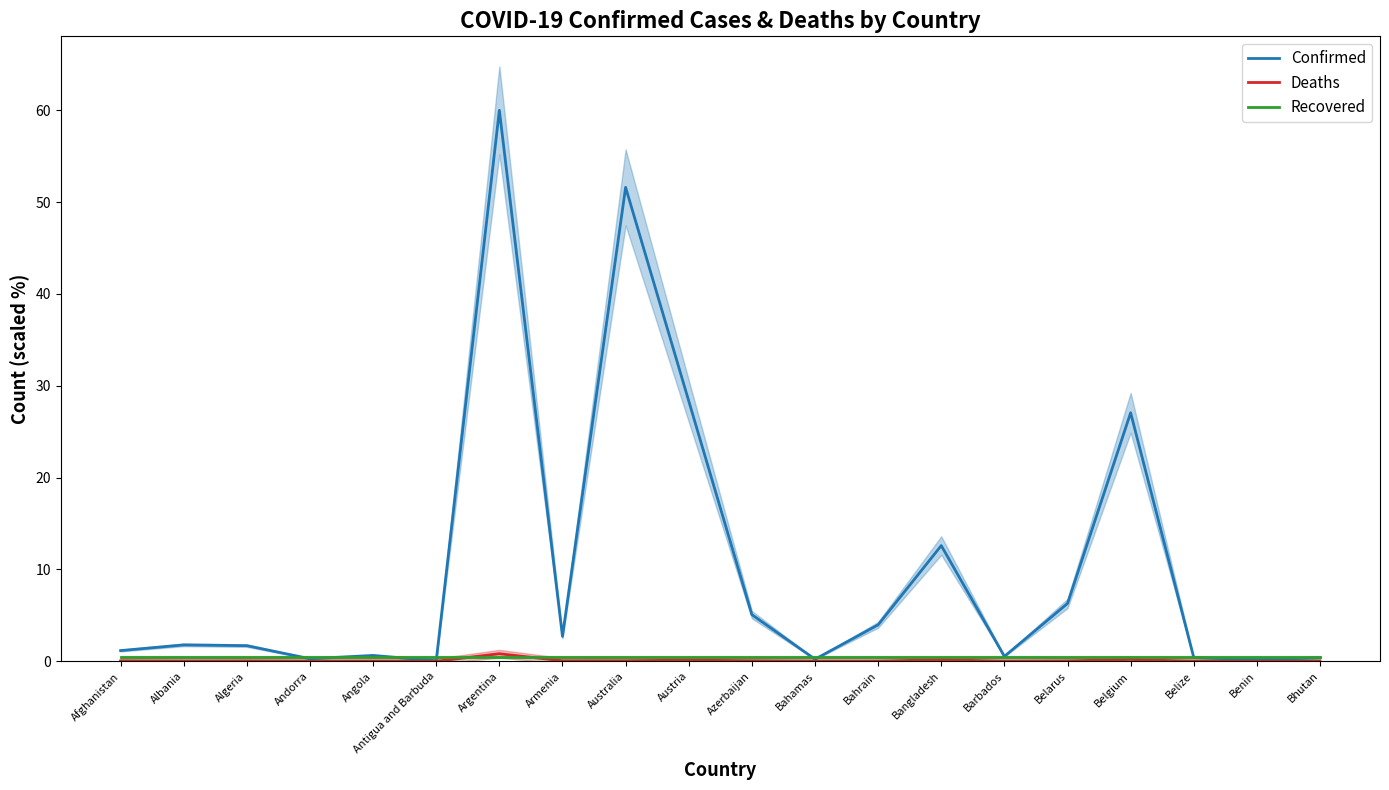

Which series ends up on top after the final intersection of Recovered and Confirmed?

Recovered